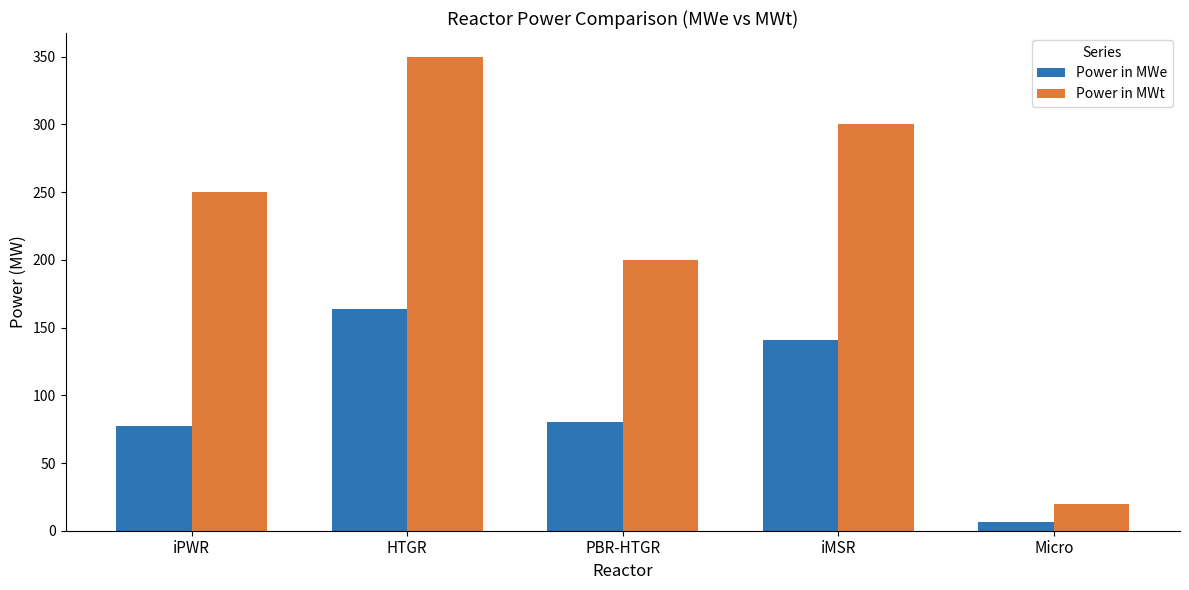

What is the lowest value of the Power in MWe series?

6.7